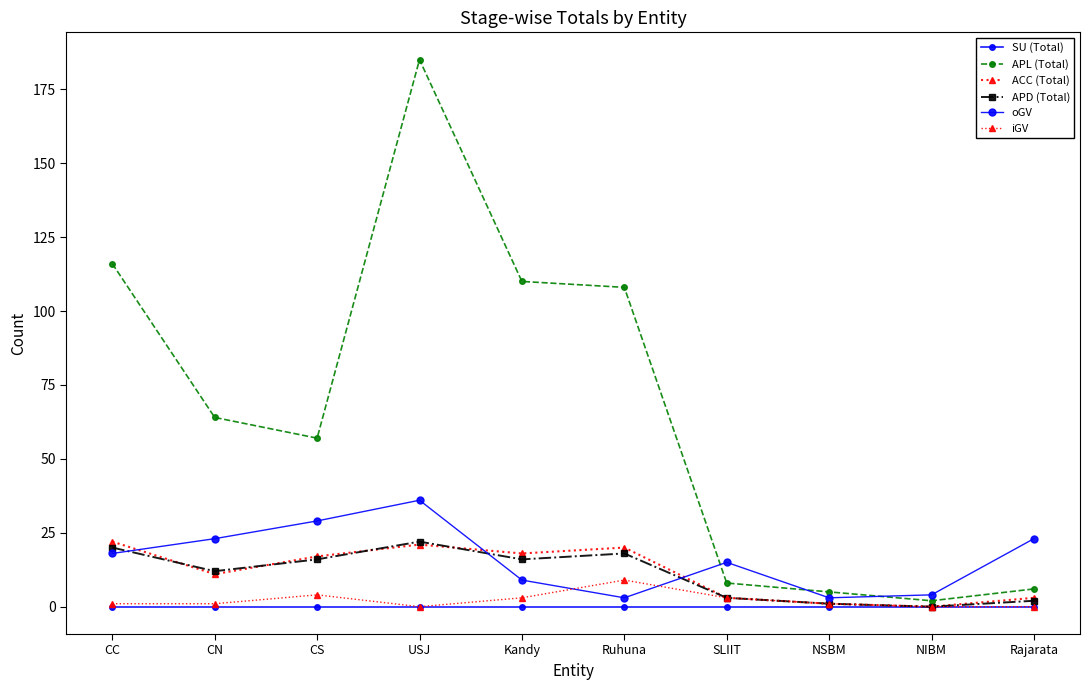

At which category is the sum across all series the highest?

USJ